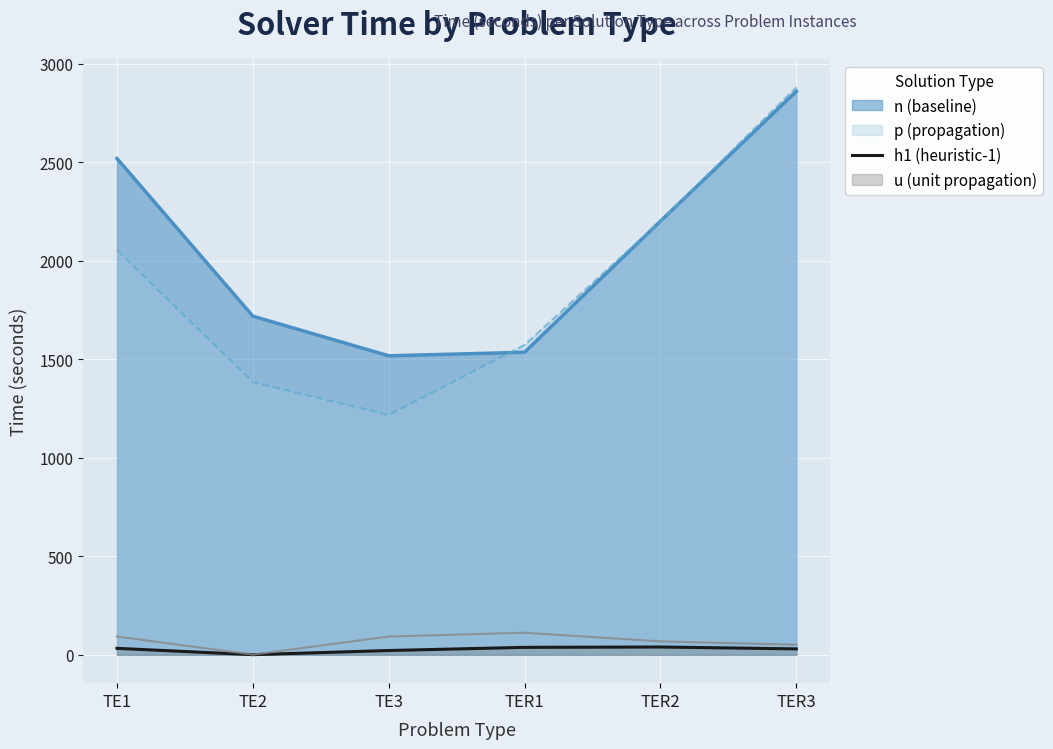

True or false: there are more than 2 points higher than both neighbors.

False